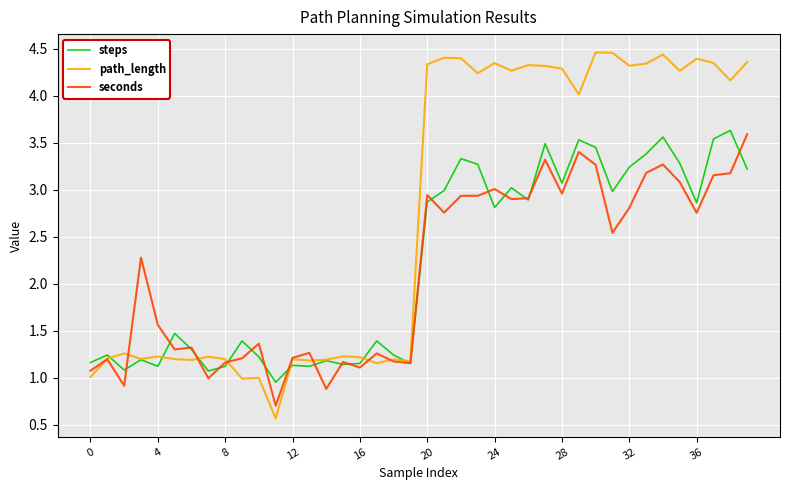

Which series has the widest spread of values?

path_length